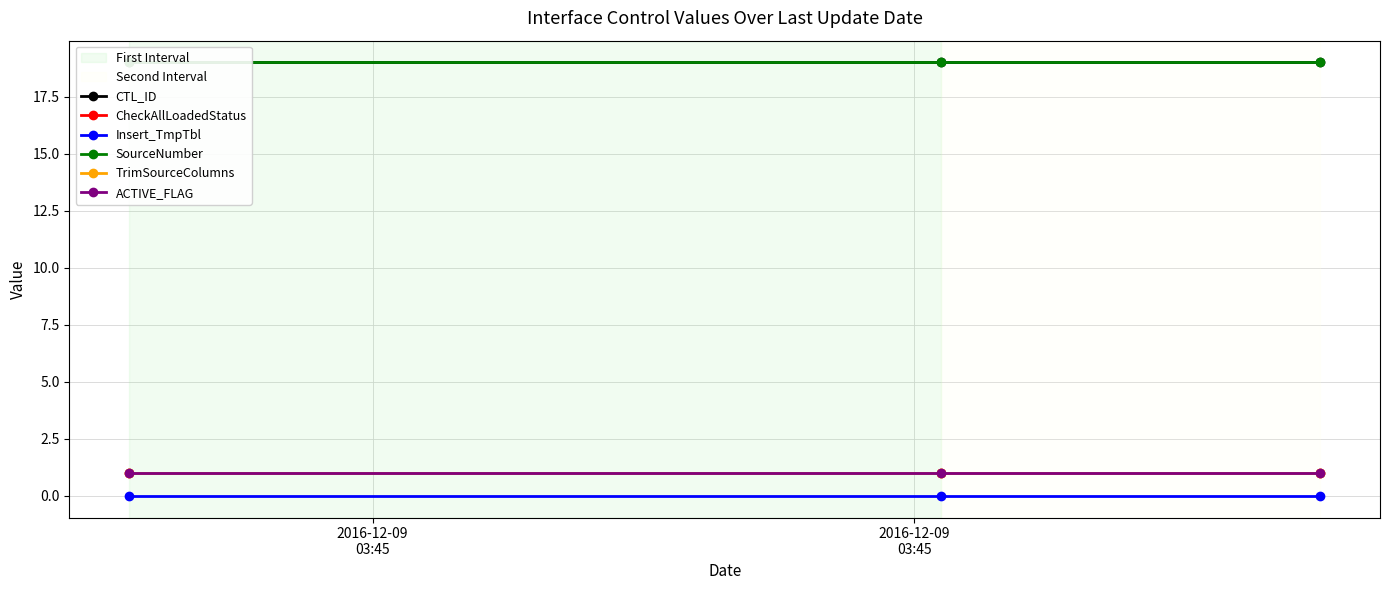

Does the chart display data point markers on the line(s)?

Yes